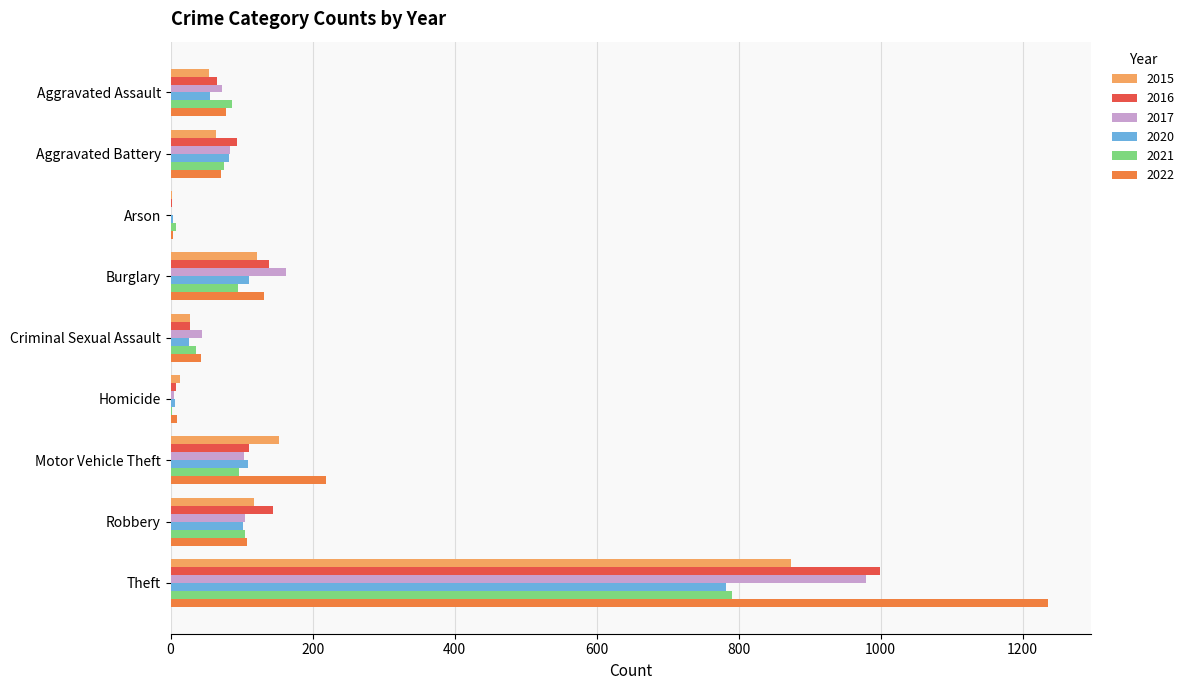

What is the sum of all 2015 values?

1425